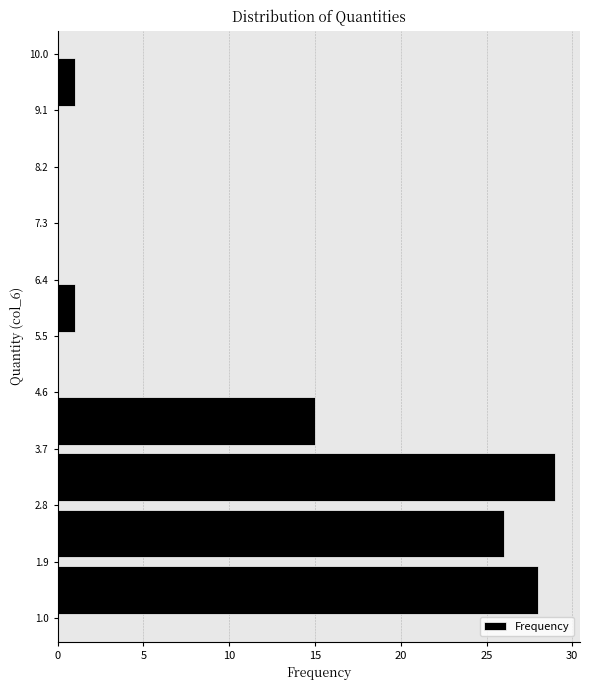

What is the length of the bar covering 5.5 to 6.4 on the y-axis? The values are not printed on the chart, so give them approximately, as read against the axis.

1